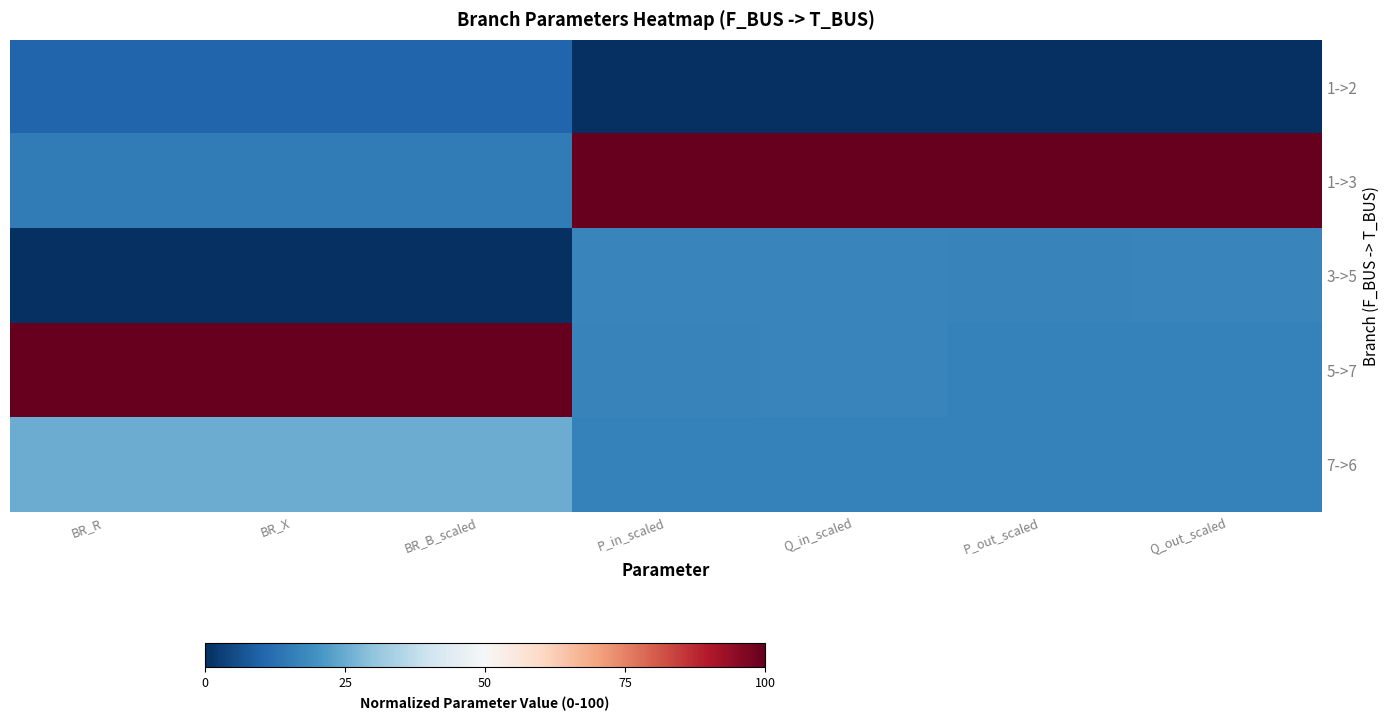

Which series has the largest range (max minus min)?

1->3